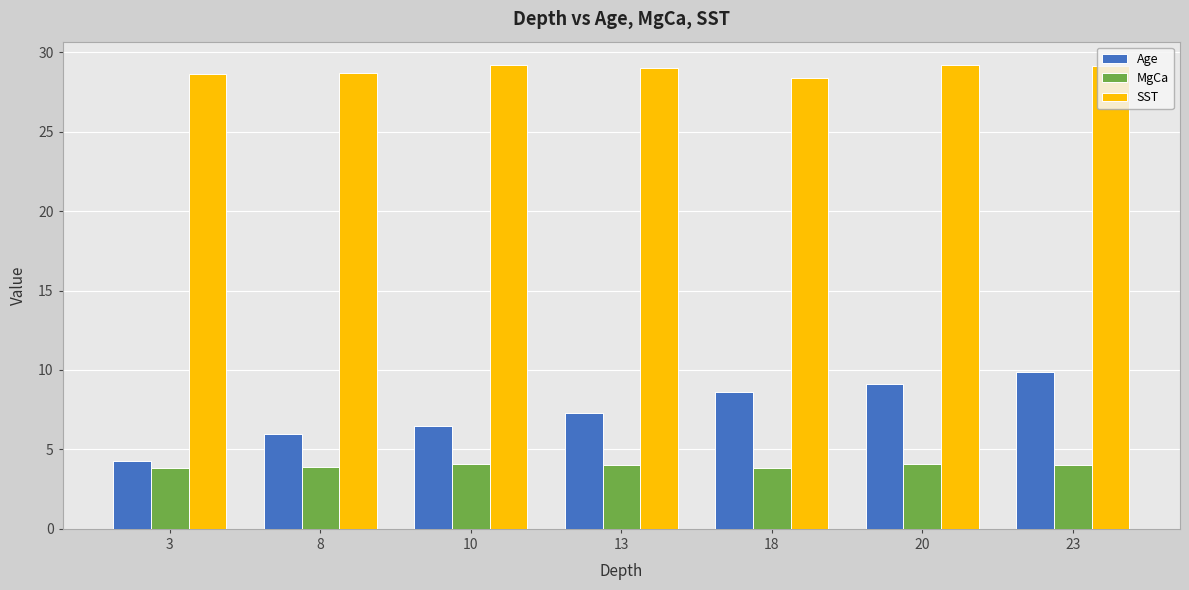

What is the difference between the MgCa values at 18 and 13?

0.2